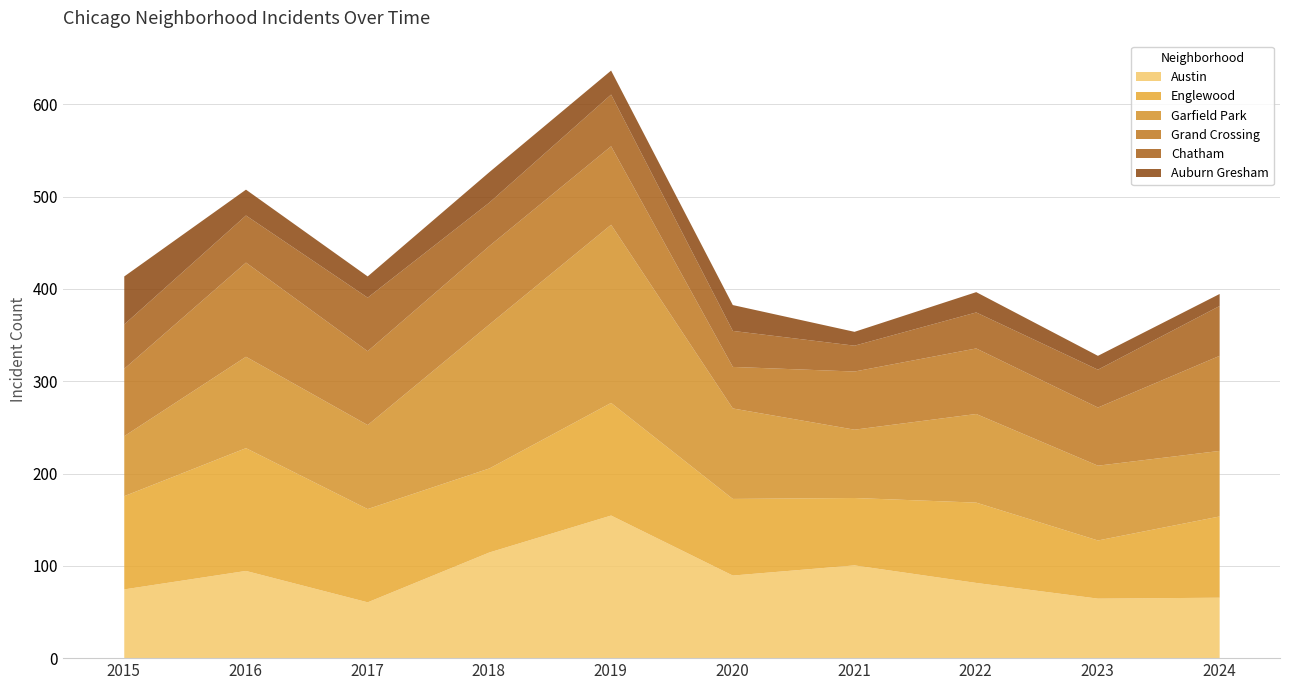

In Chatham, how many points are higher than both neighbors (excluding endpoints)?

2